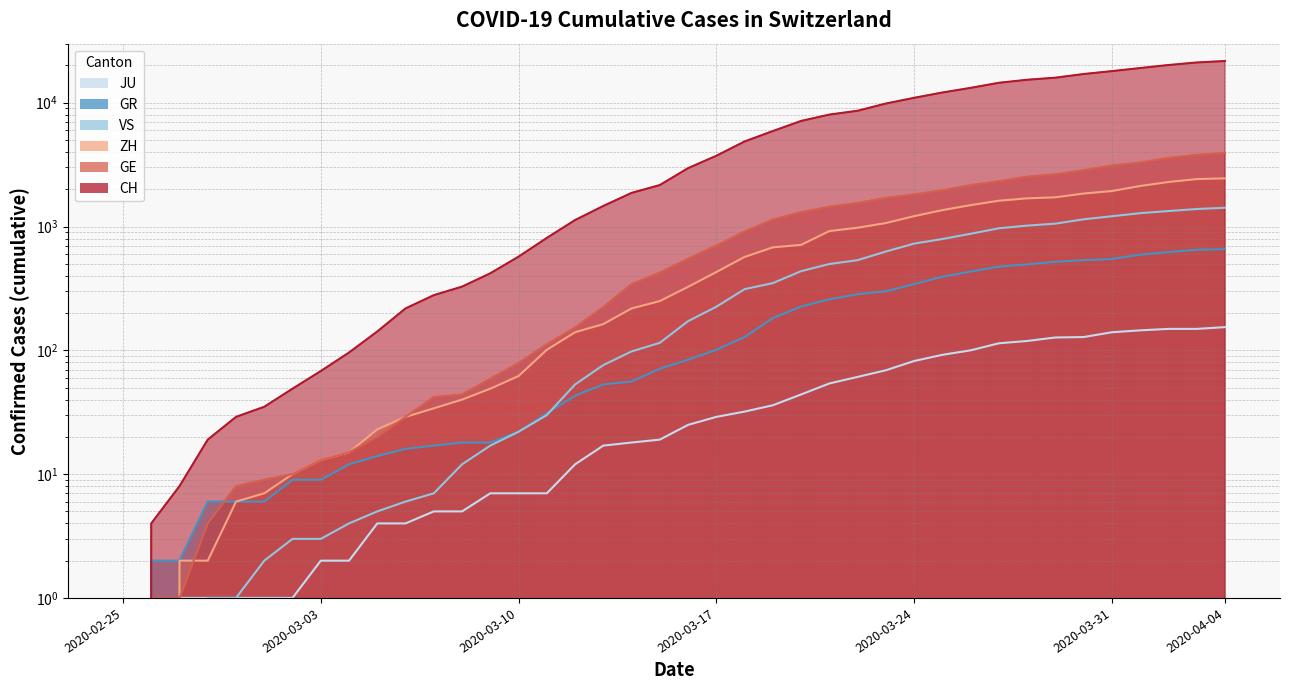

What is the value of the JU point at the 5th from the left?

1